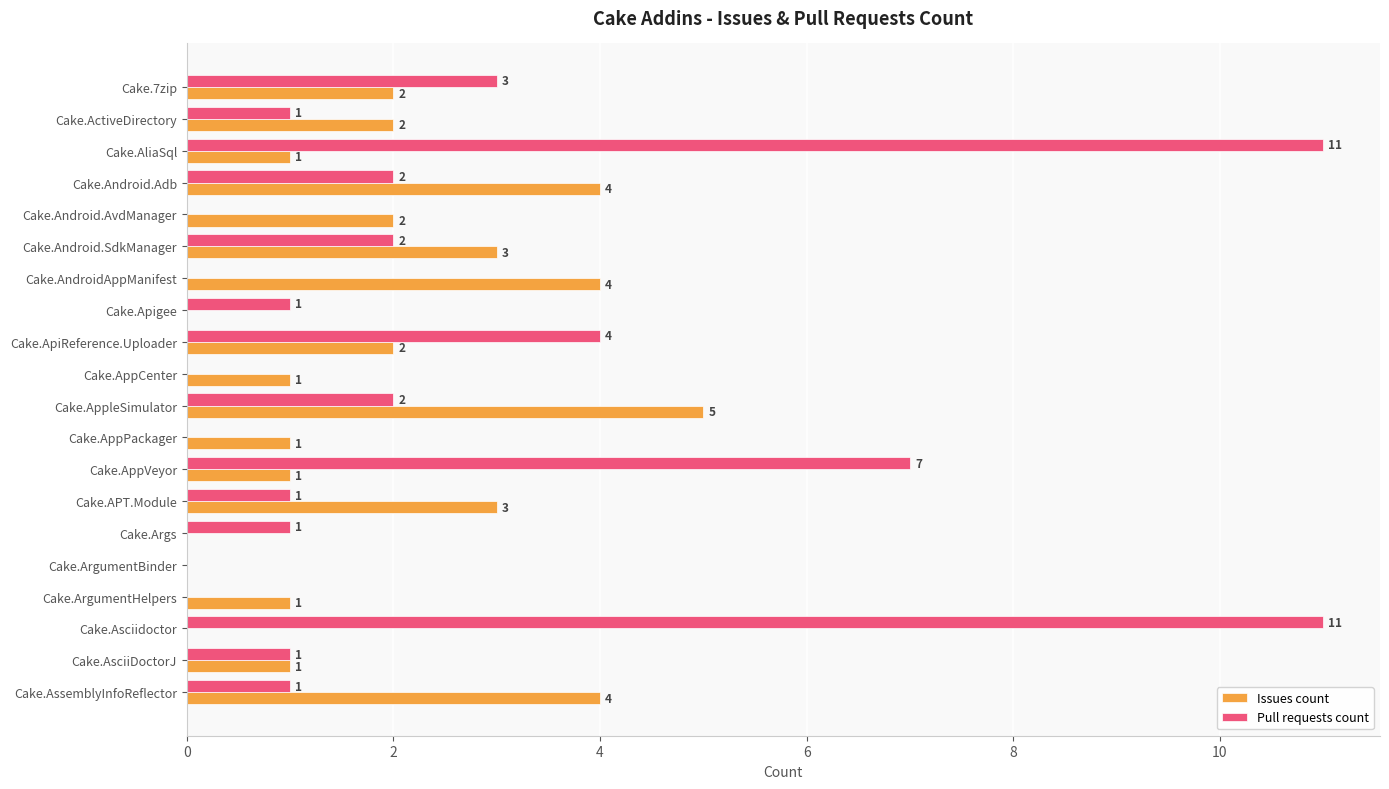

Count the number of data series in this chart.

2